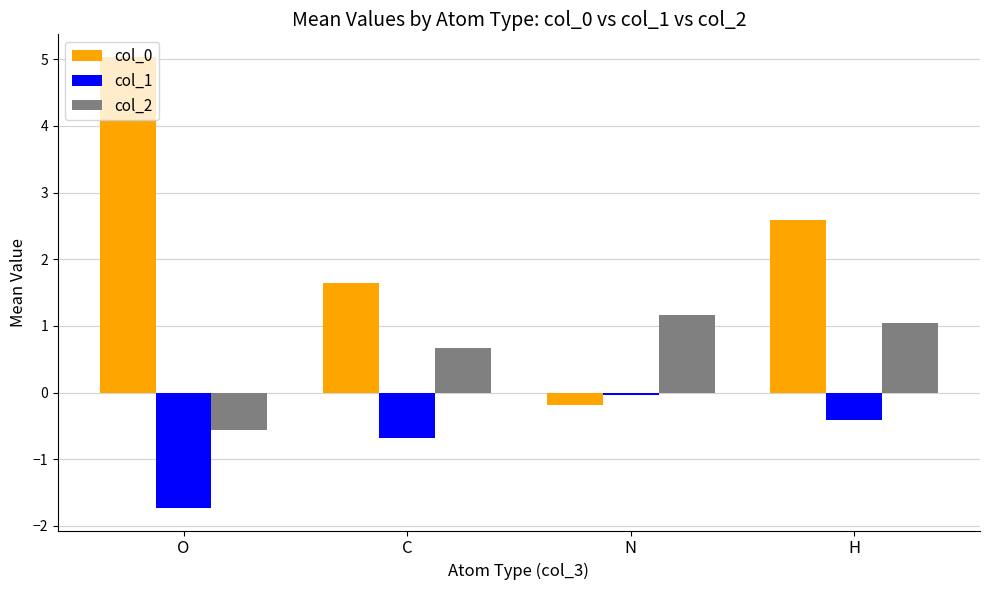

The col_0 series shows 0.6 at C. True or false?

False